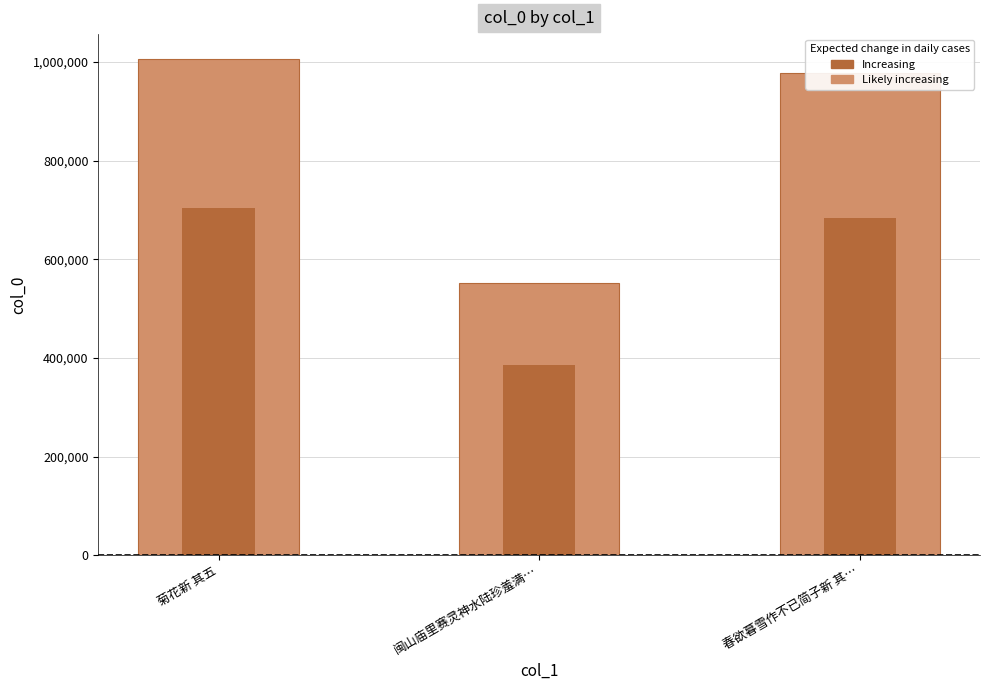

Is it true that the value at 春欲暮雪作不已简子新 其… is 208052?

False